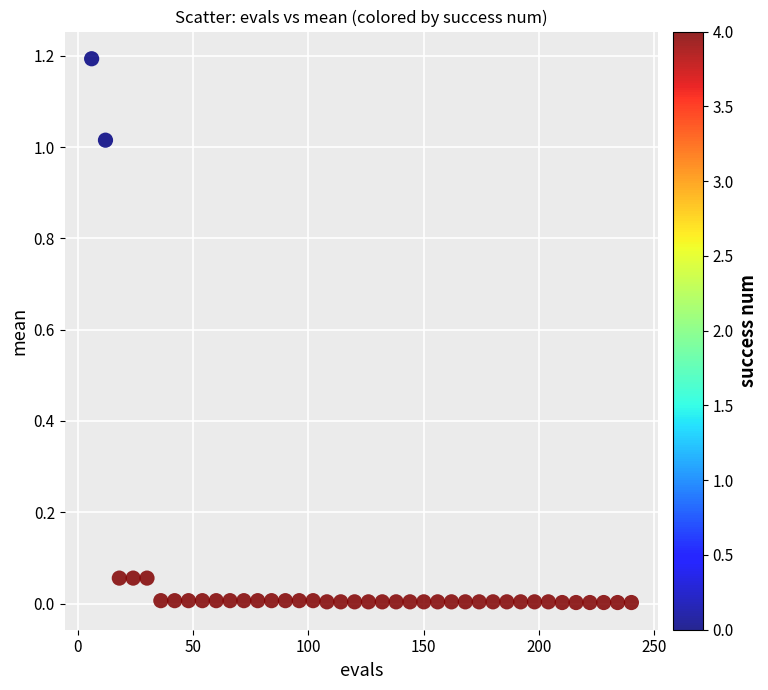

What is the range of X values (max minus min)?

234.0